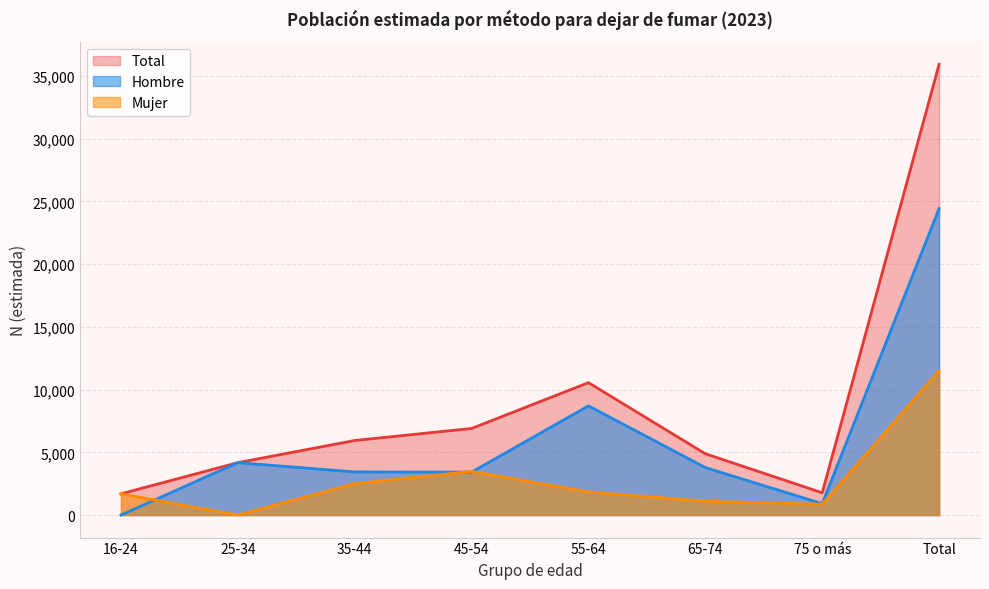

Does the chart have visible grid lines?

Yes